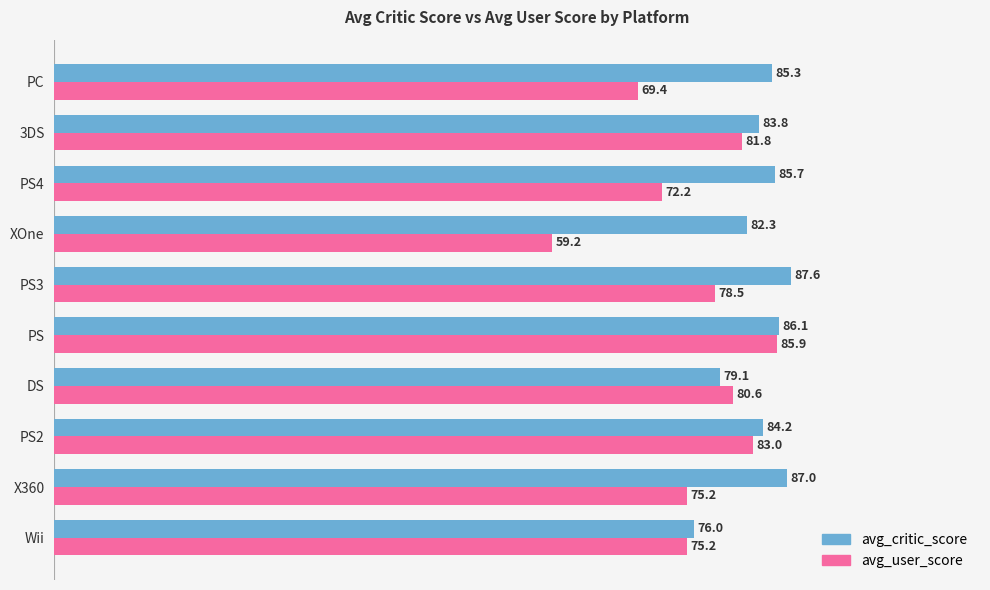

What is the average value of the avg_user_score series?

76.1